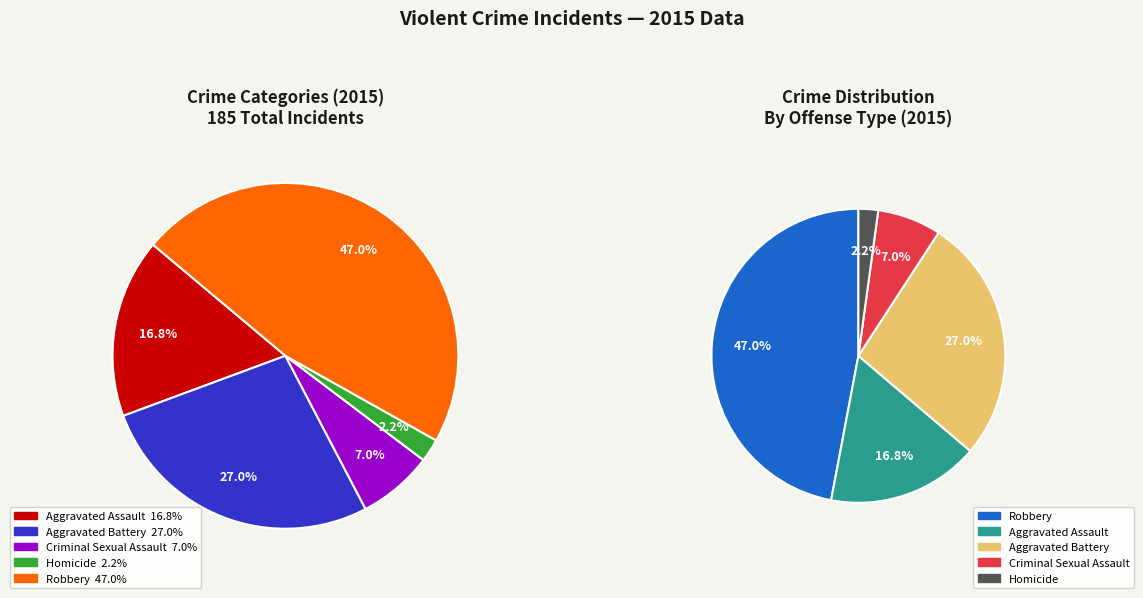

To the nearest percent, what is the difference between the largest and smallest slice percentages?

45%